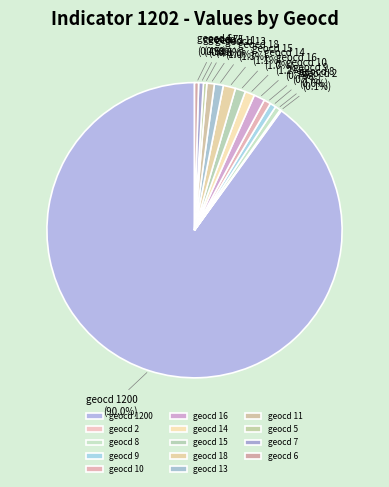

To the nearest percent, what is the combined percentage of geocd 18 and geocd 16?

3%